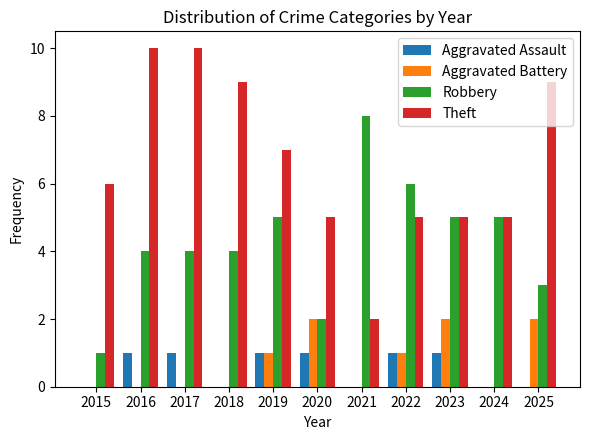

Count the number of categories in the chart.

11